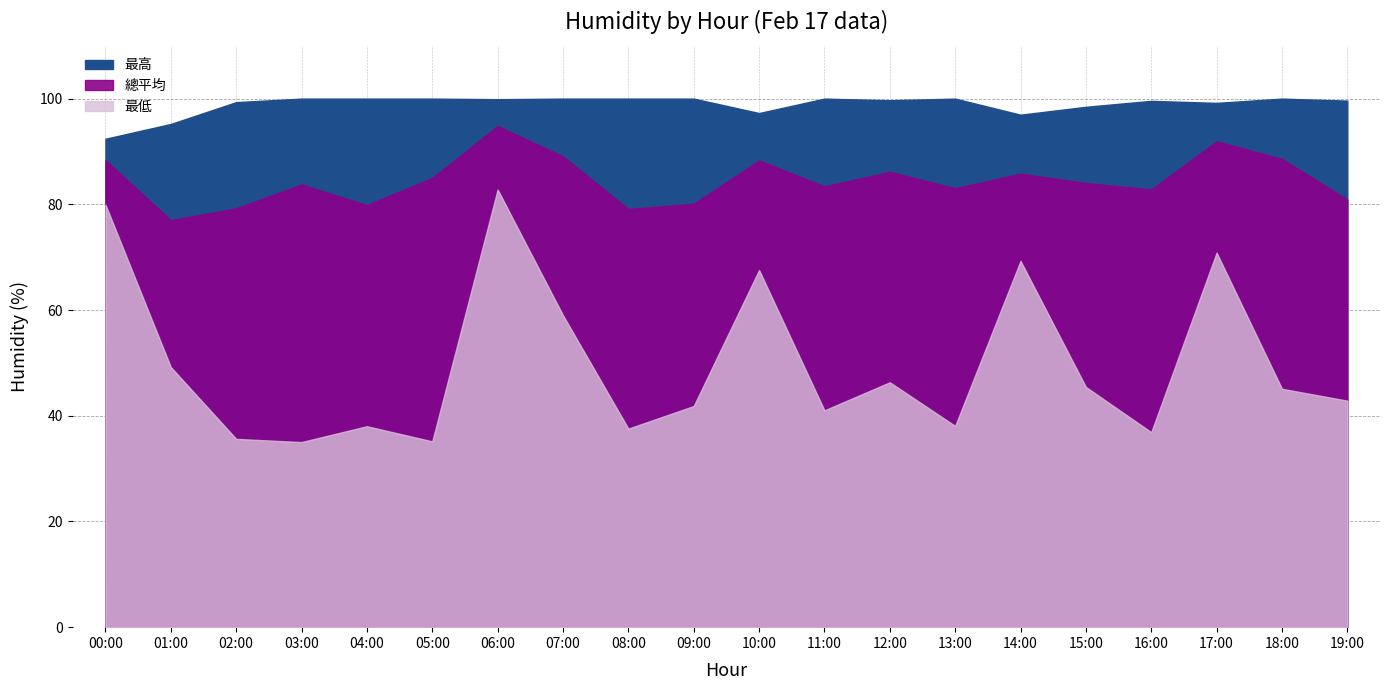

Which series changed the most between 09:00 and 14:00?

最低